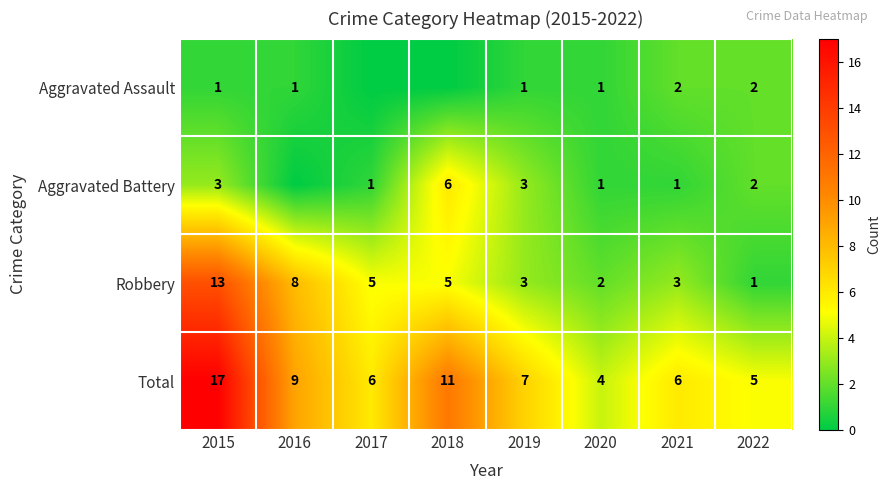

Which has a higher value, 2016 or 2018?

2016